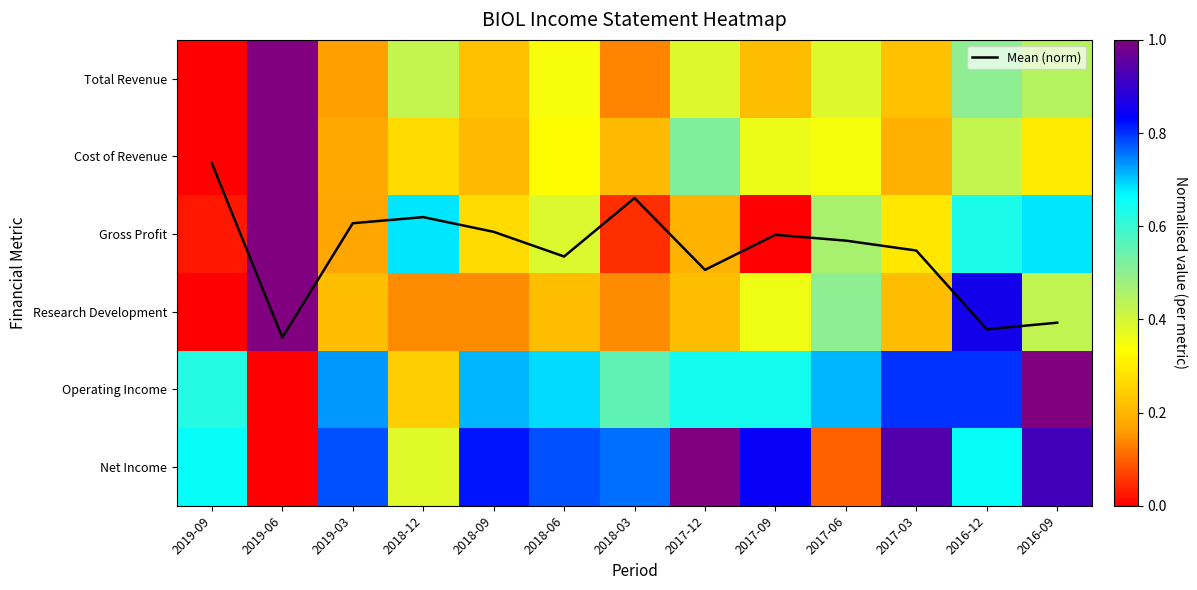

Which series has the largest total across all categories?

Mean (norm)